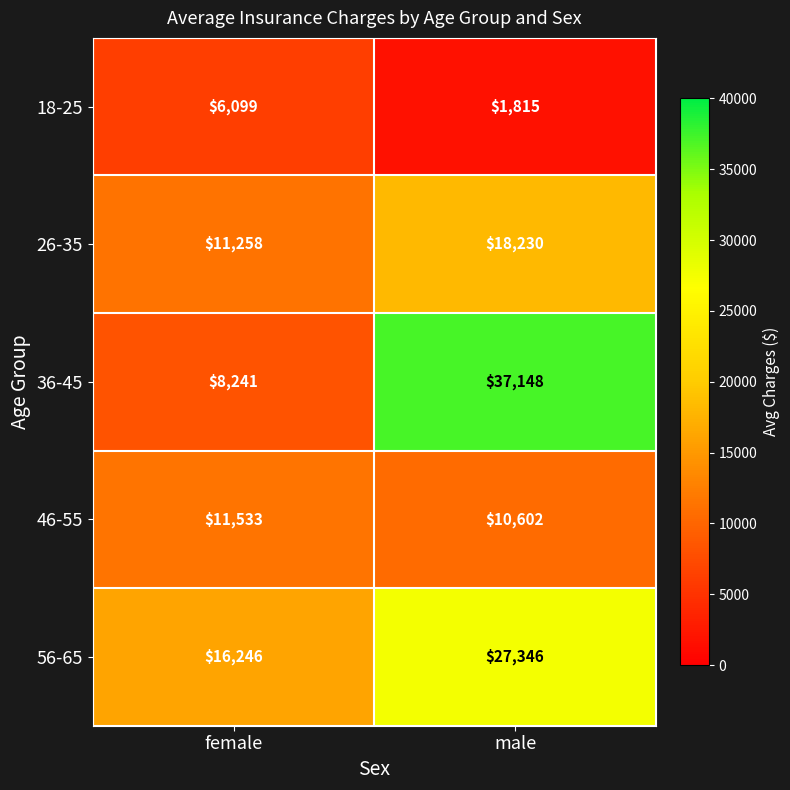

At which category is the sum across all series the highest?

male